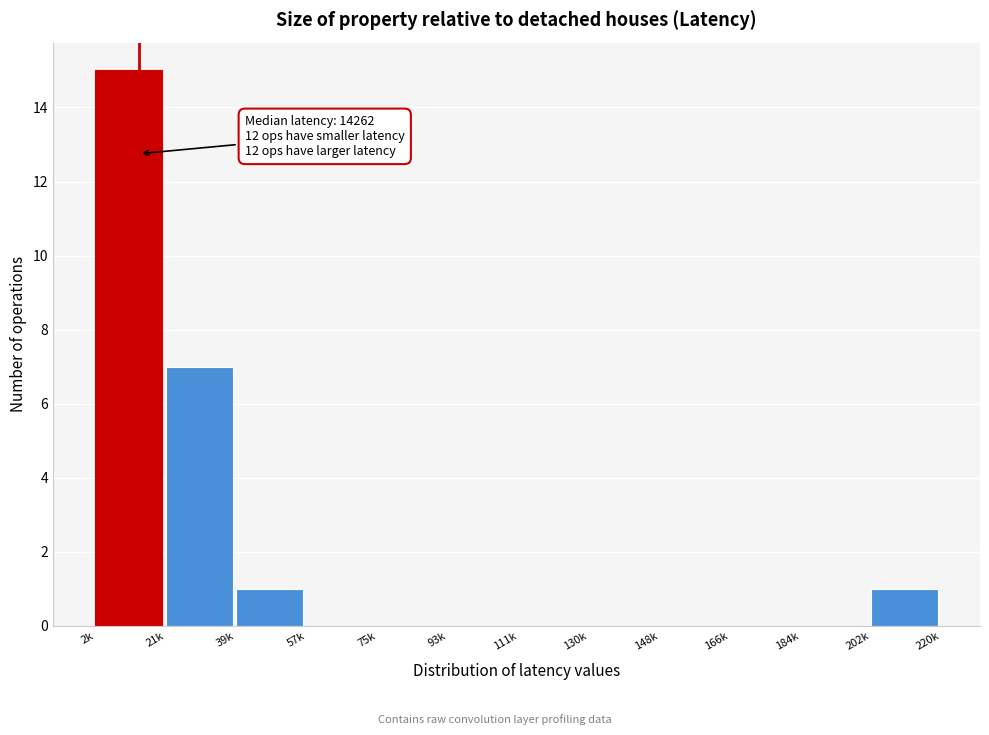

Reading right to left, transcribe all the data shown in this chart.

202k=1	184k=0	166k=0	148k=0	130k=0	111k=0	93k=0	75k=0	57k=0	39k=1	21k=7	2k=15